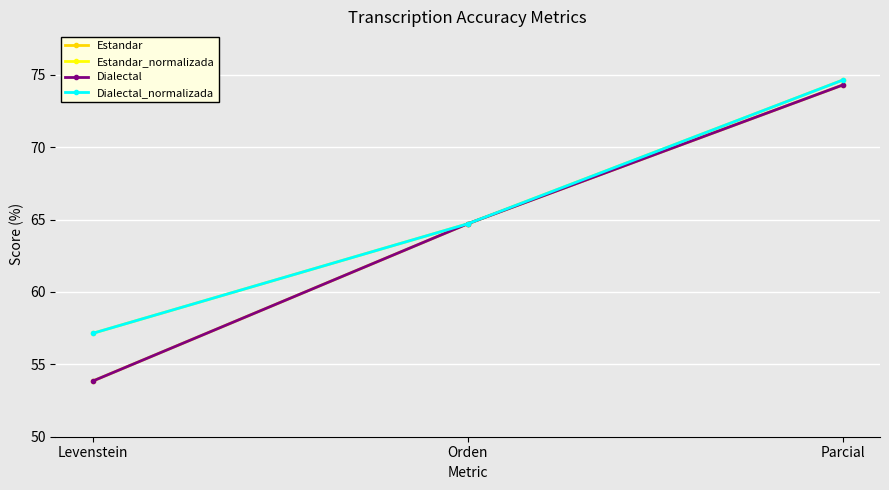

What is the greatest value displayed?

74.6